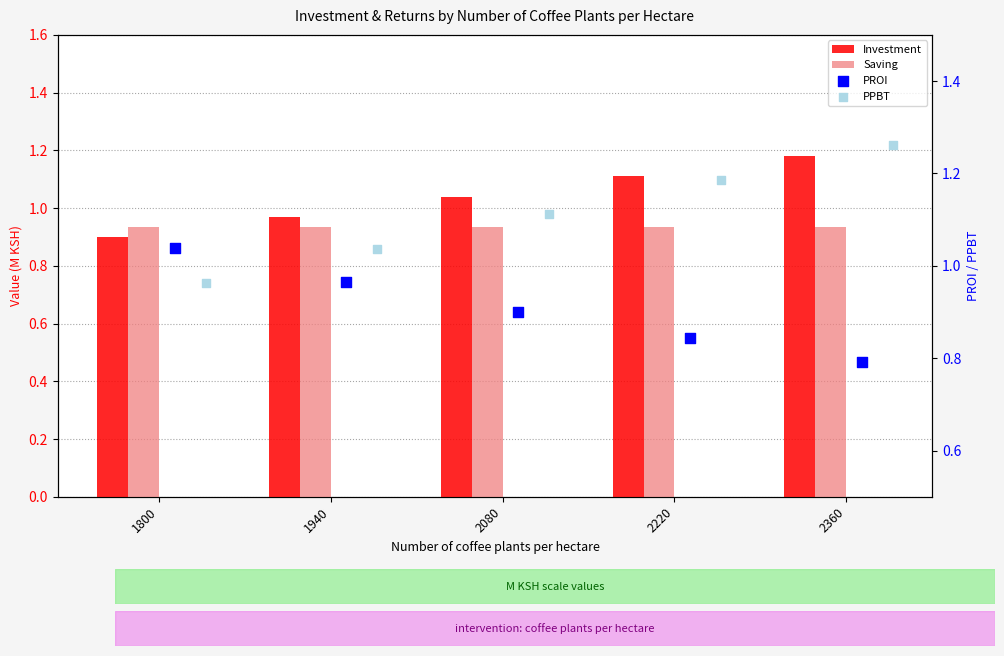

Is the value of Saving at 1940 greater than the value of Investment at 1940?

No